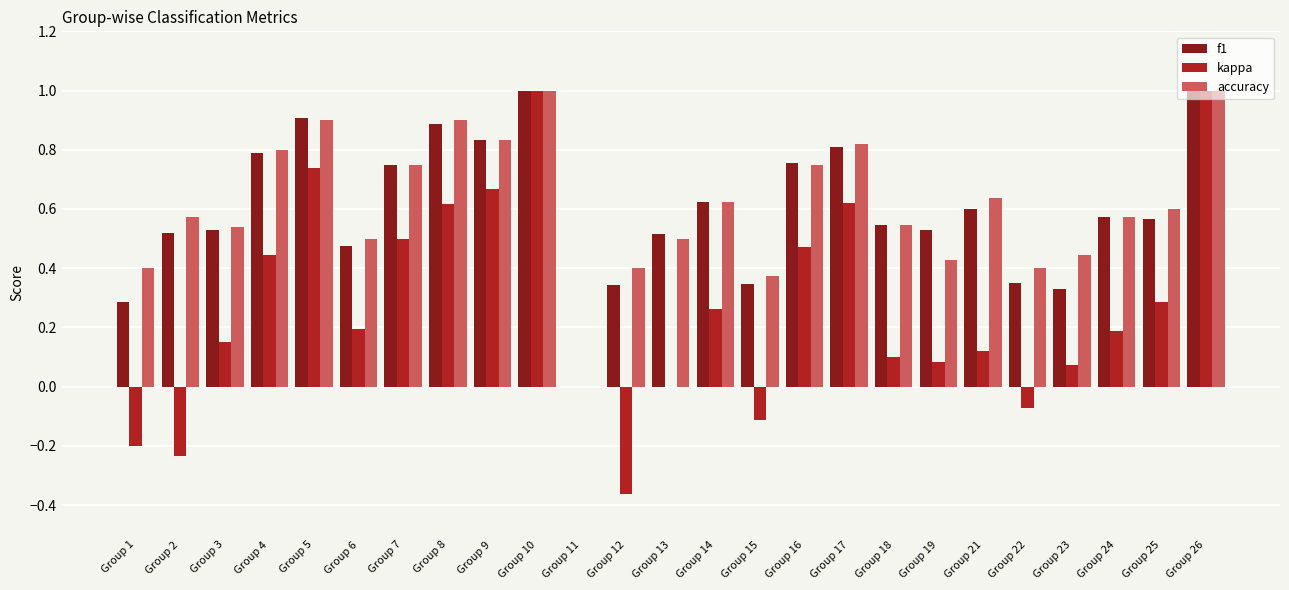

What are all the series names shown in the legend?

f1, kappa, accuracy